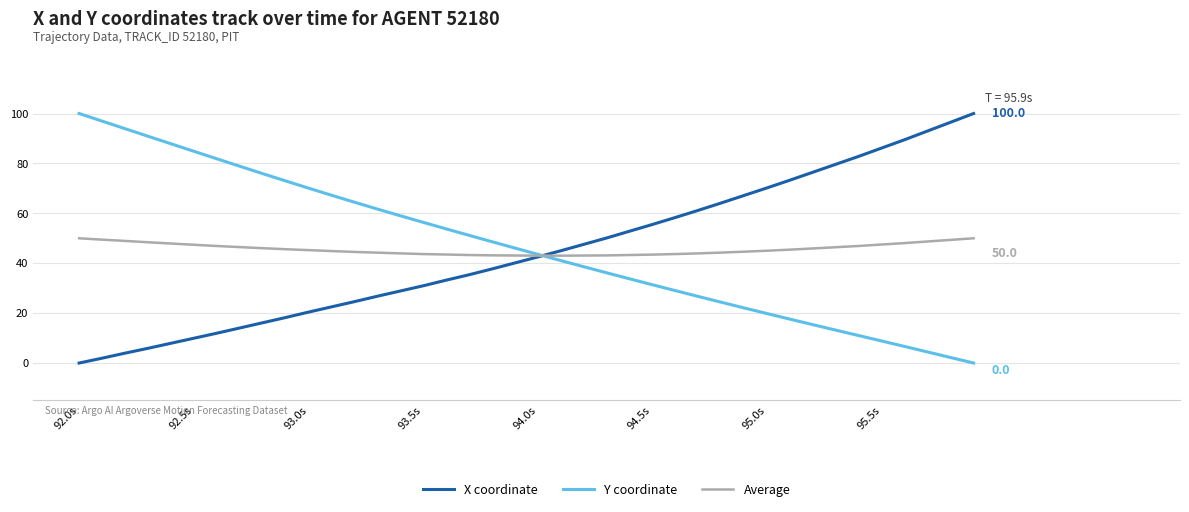

How many intersections are there between X coordinate and Average?

1